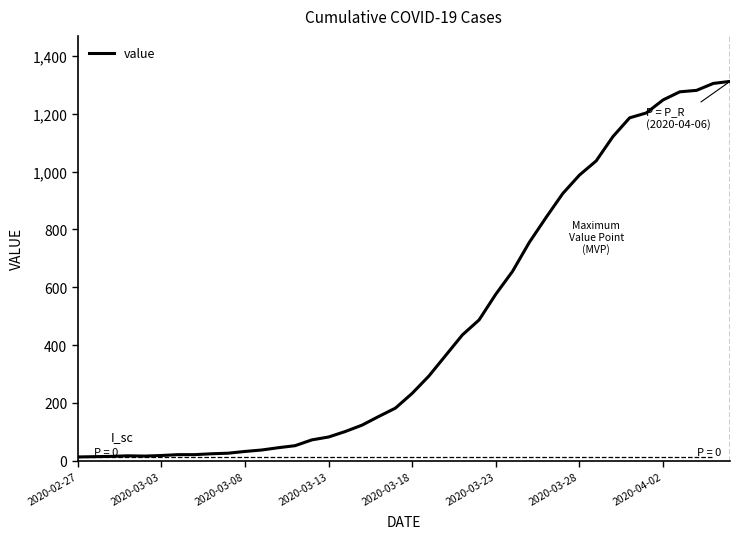

What is the difference between the maximum and minimum values?

1299